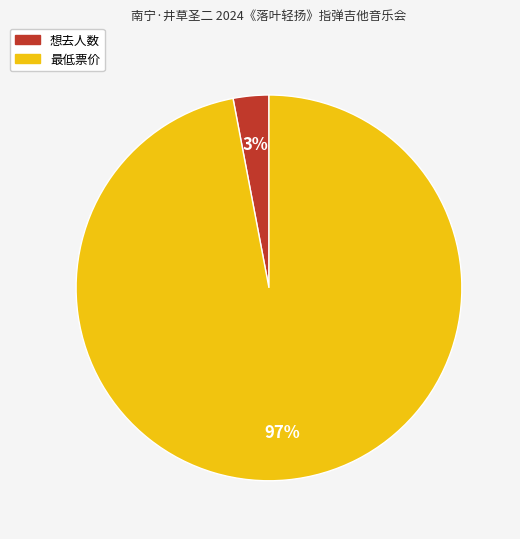

To the nearest percent, what is the average slice percentage?

50%